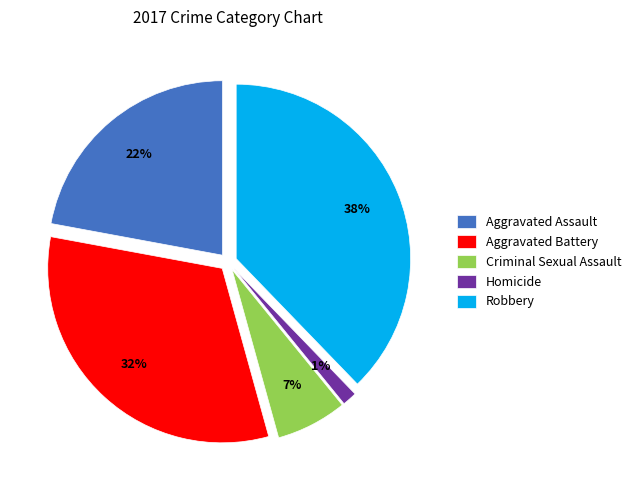

Which has a higher value, Aggravated Assault or Criminal Sexual Assault?

Aggravated Assault